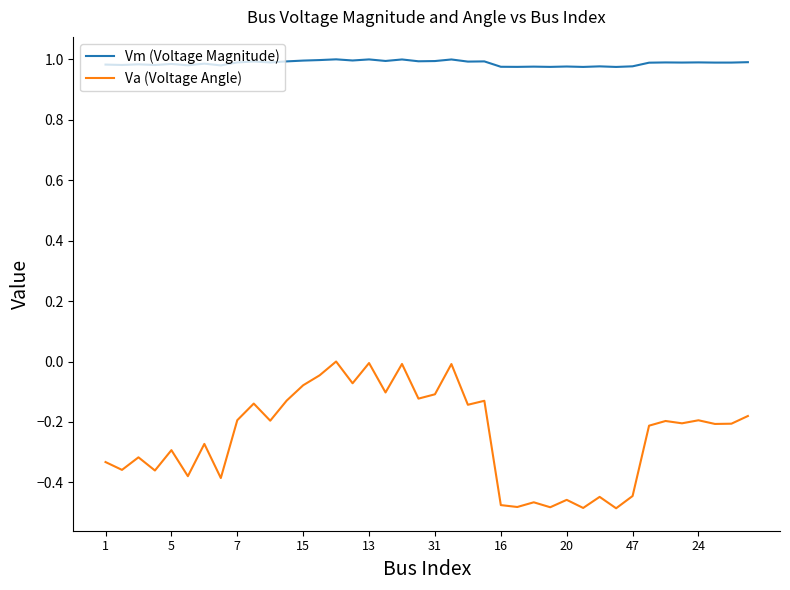

Which series has the largest total across all categories?

Vm (Voltage Magnitude)